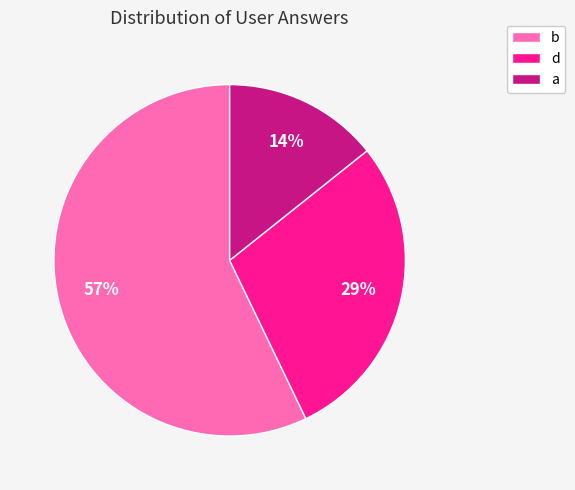

What is the largest slice in the pie chart?

b